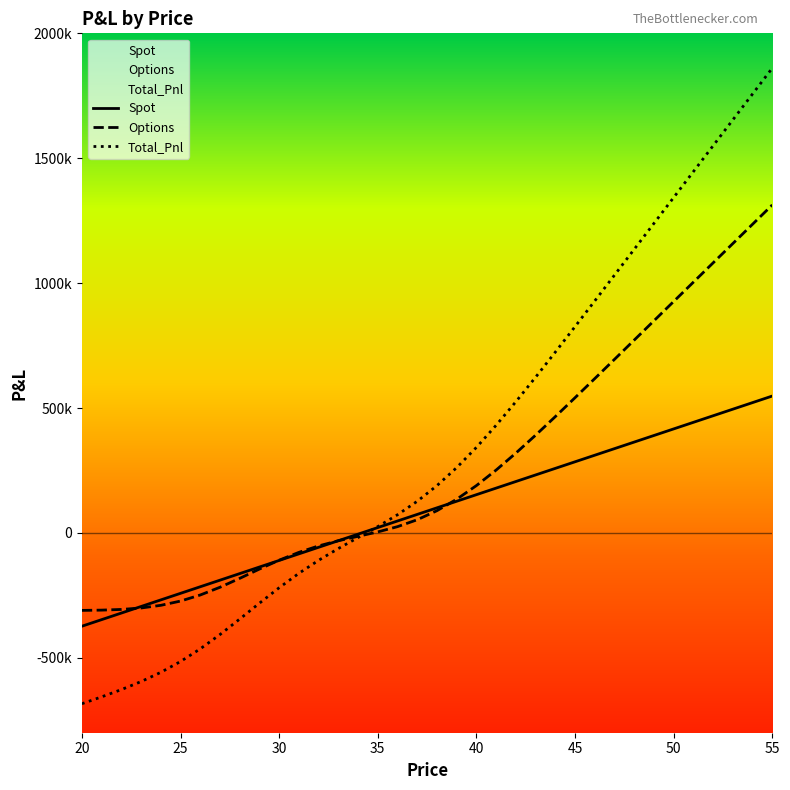

What is the spread (max minus min) of values at 50?

926319.6